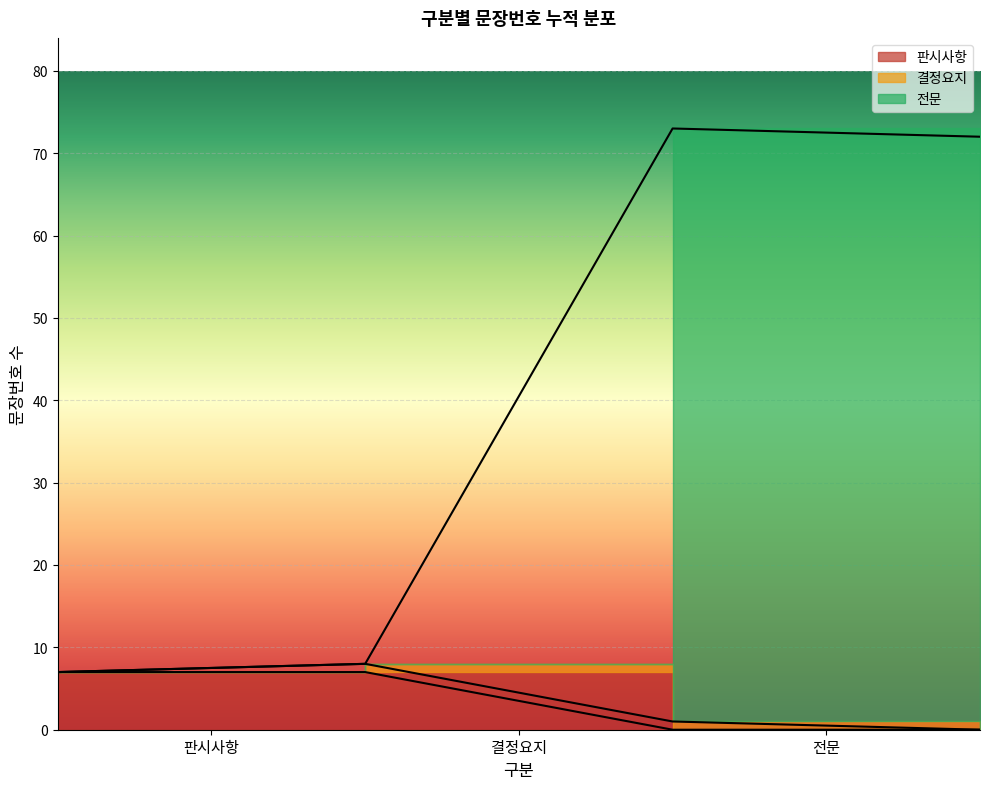

What is the smallest value displayed?

7